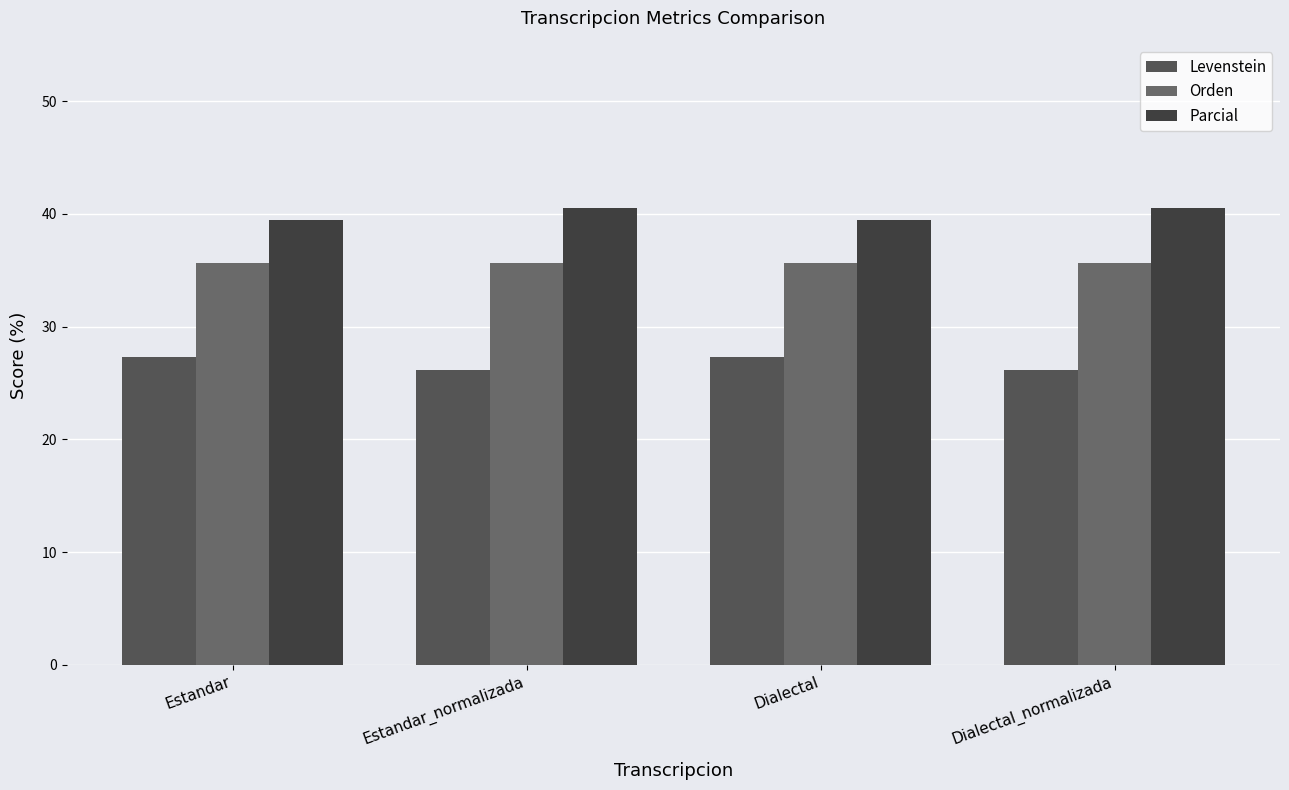

Is it true that Parcial equals 39.5 at Dialectal?

True